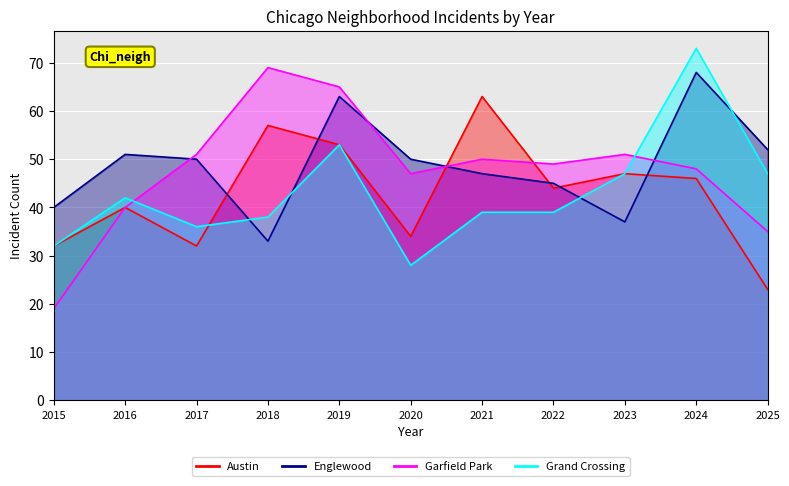

Which has a higher value, 2025 or 2022?

2022